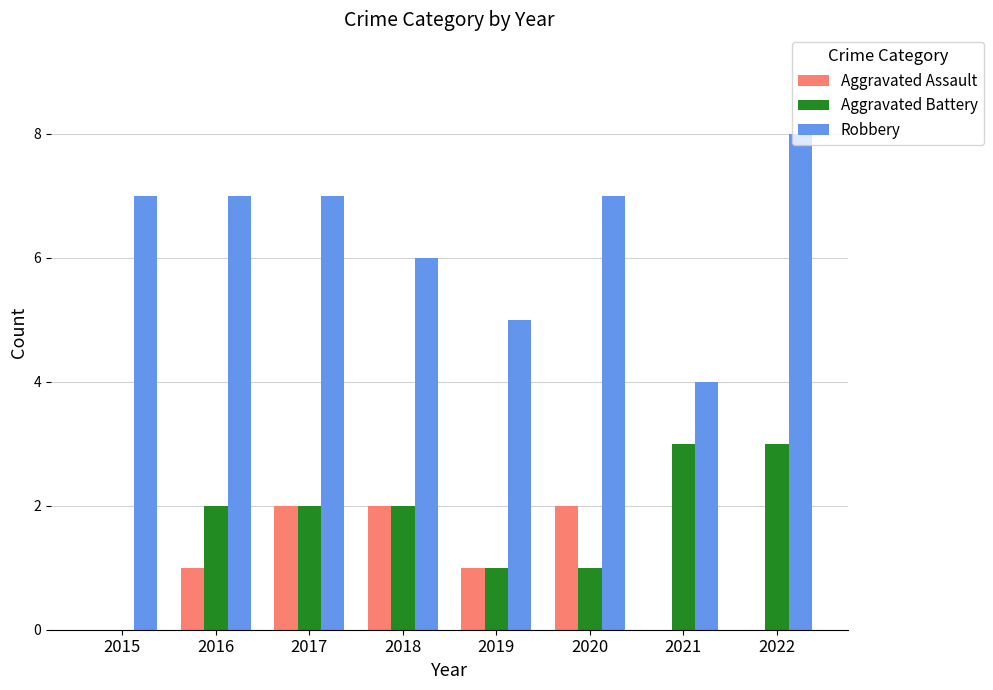

Are the bars horizontal?

No